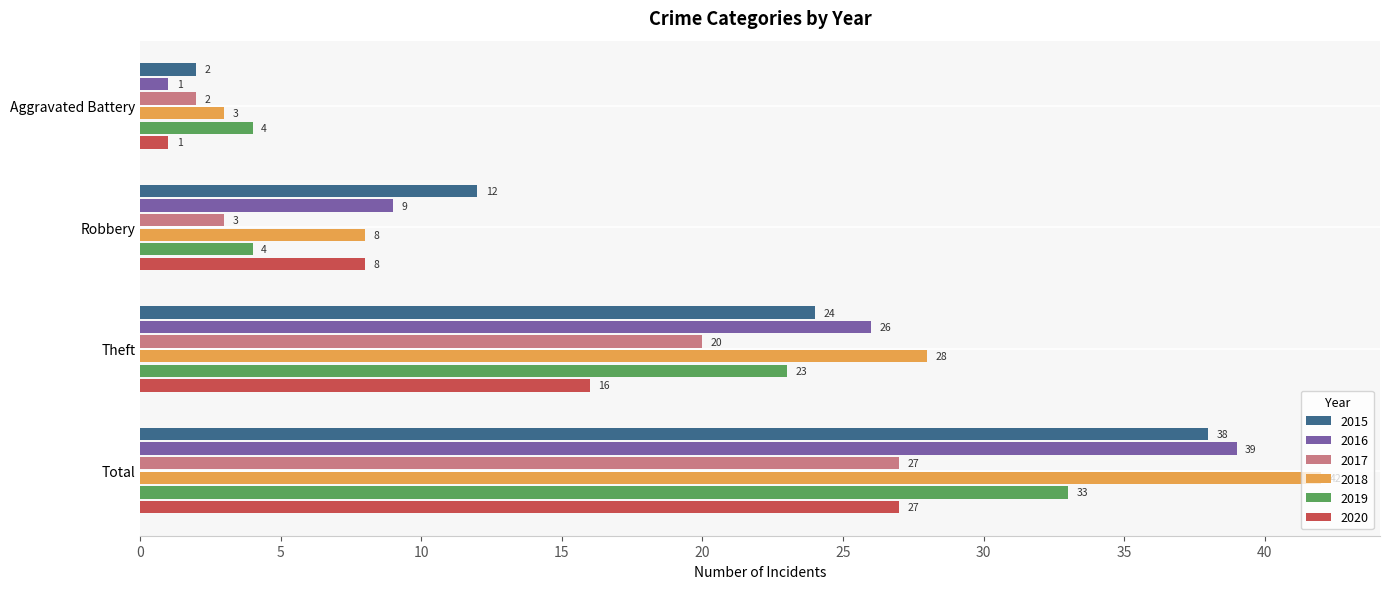

What is the sum of all 2016 values?

75